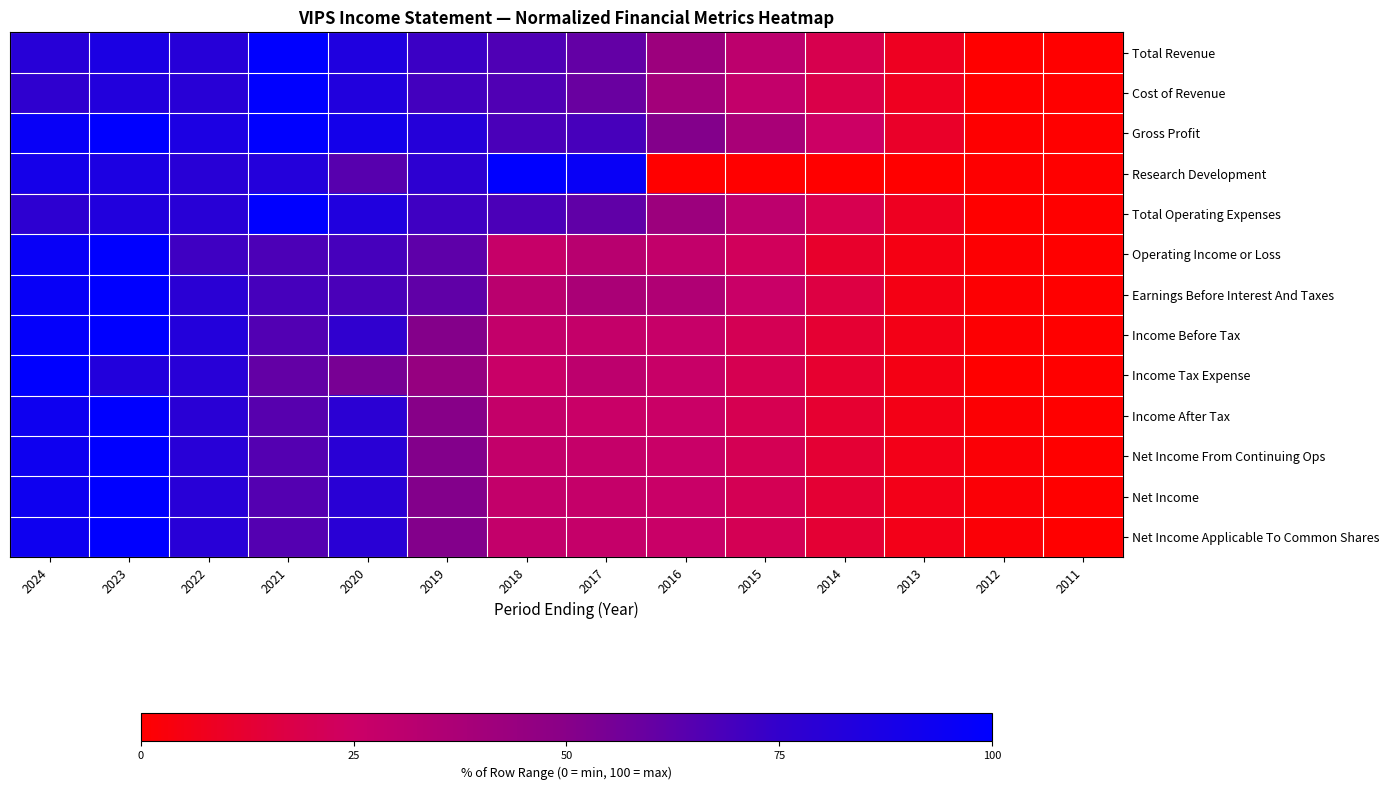

Reading left to right, list all the values displayed in this chart.

Total Revenue: 2024=80.6	2023=86.3	2022=81.1	2021=100.0	2020=84.6	2019=72.4	2018=66.6	2017=60.7	2016=42.3	2015=30.2	2014=19.5	2013=8.4	2012=0.4	2011=0.0
Cost of Revenue: 2024=76.8	2023=83.1	2022=79.9	2021=100.0	2020=83.4	2019=70.2	2018=66.3	2017=58.8	2016=40.0	2015=28.4	2014=18.2	2013=8.0	2012=0.3	2011=0.0
Gross Profit: 2024=95.9	2023=99.7	2022=86.1	2021=100.0	2020=89.6	2019=81.6	2018=68.2	2017=68.8	2016=51.5	2015=37.8	2014=24.6	2013=10.3	2012=0.4	2011=0.0
Research Development: 2024=89.1	2023=85.7	2022=80.0	2021=82.1	2020=64.3	2019=77.4	2018=100.0	2017=95.5	2016=0.0	2015=0.0	2014=0.0	2013=0.0	2012=0.7	2011=0.2
Total Operating Expenses: 2024=77.5	2023=83.3	2022=79.9	2021=100.0	2020=83.7	2019=71.5	2018=68.0	2017=61.4	2016=42.3	2015=30.1	2014=19.7	2013=8.5	2012=0.3	2011=0.0
Operating Income or Loss: 2024=96.1	2023=100.0	2022=71.2	2021=67.6	2020=69.3	2019=62.1	2018=27.2	2017=32.2	2016=28.8	2015=22.3	2014=11.2	2013=5.1	2012=1.0	2011=0.0
Earnings Before Interest And Taxes: 2024=96.4	2023=100.0	2022=79.3	2021=69.4	2020=68.2	2019=61.4	2018=31.3	2017=37.2	2016=35.3	2015=25.9	2014=16.5	2013=5.5	2012=1.0	2011=0.0
Income Before Tax: 2024=98.0	2023=100.0	2022=82.6	2021=66.0	2020=76.3	2019=50.8	2018=28.4	2017=28.1	2016=26.7	2015=21.0	2014=12.7	2013=5.7	2012=1.0	2011=0.0
Income Tax Expense: 2024=100.0	2023=83.0	2022=80.4	2021=60.7	2020=54.6	2019=44.5	2018=26.0	2017=30.3	2016=26.2	2015=20.1	2014=12.1	2013=5.5	2012=0.0	2011=0.0
Income After Tax: 2024=93.0	2023=100.0	2022=79.4	2021=64.3	2020=78.7	2019=50.2	2018=27.8	2017=26.1	2016=25.6	2015=20.2	2014=12.2	2013=5.5	2012=1.2	2011=0.0
Net Income From Continuing Ops: 2024=92.8	2023=100.0	2022=80.2	2021=65.1	2020=79.5	2019=51.4	2018=28.5	2017=27.6	2016=26.0	2015=20.9	2014=13.2	2013=6.1	2012=1.8	2011=0.0
Net Income: 2024=92.8	2023=100.0	2022=80.2	2021=65.1	2020=79.5	2019=51.4	2018=28.5	2017=27.6	2016=26.0	2015=20.9	2014=13.2	2013=6.1	2012=1.8	2011=0.0
Net Income Applicable To Common Shares: 2024=92.8	2023=100.0	2022=80.2	2021=65.1	2020=79.5	2019=51.4	2018=28.5	2017=27.6	2016=26.0	2015=20.9	2014=13.2	2013=6.1	2012=1.8	2011=0.0